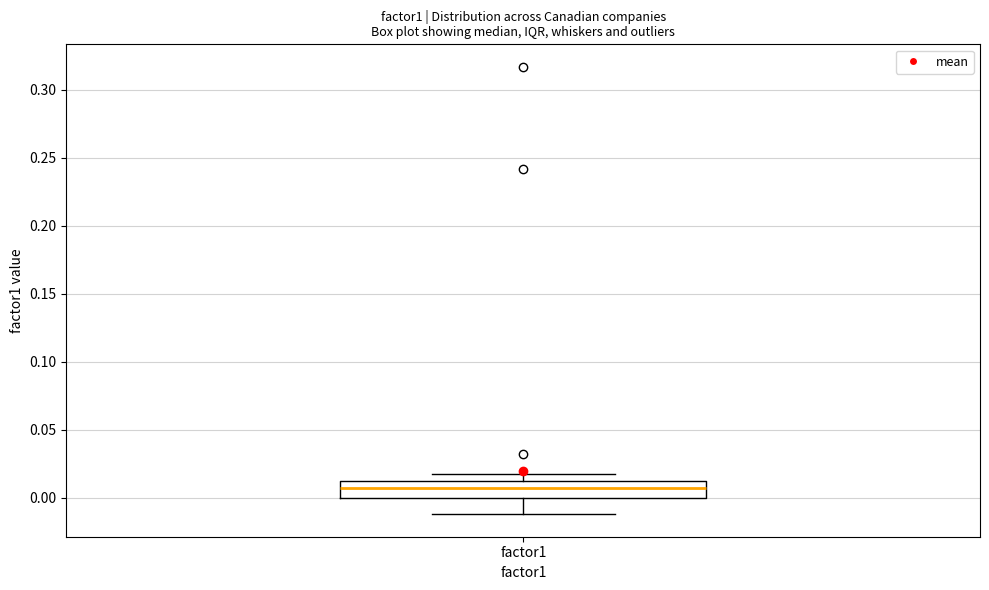

Where is the upper edge of the box for factor1 on the y-axis? The values are not printed on the chart, so give them approximately, as read against the axis.

0.015